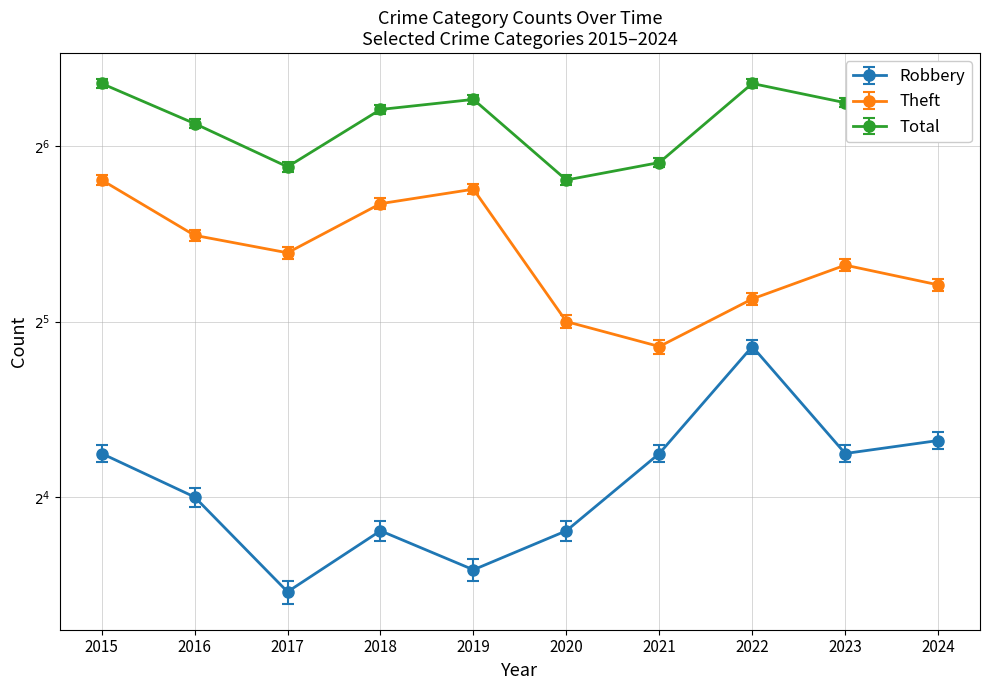

Reading right to left, extract all data points from this chart.

Robbery: 2024=20	2023=19	2022=29	2021=19	2020=14	2019=12	2018=14	2017=11	2016=16	2015=19
Theft: 2024=37	2023=40	2022=35	2021=29	2020=32	2019=54	2018=51	2017=42	2016=45	2015=56
Total: 2024=68	2023=76	2022=82	2021=60	2020=56	2019=77	2018=74	2017=59	2016=70	2015=82